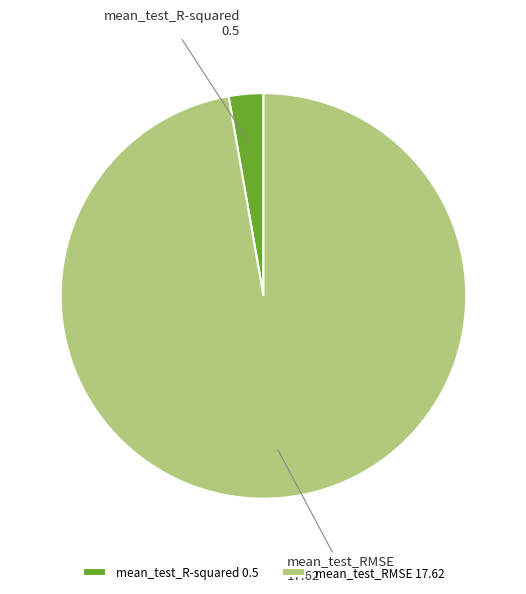

Is mean_test_RMSE the majority of the pie?

Yes